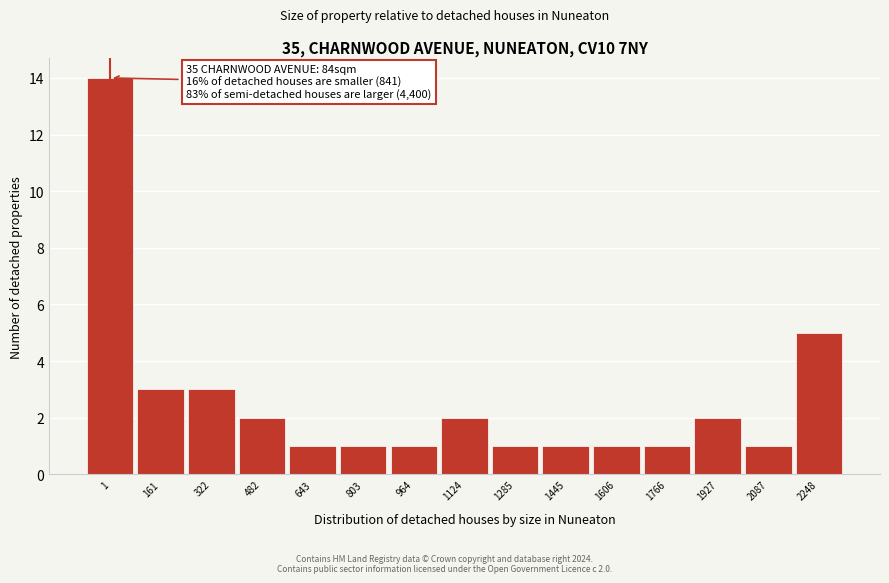

Reading left to right, transcribe all the data shown in this chart.

14	3	3	2	1	1	1	2	1	1	1	1	2	1	5